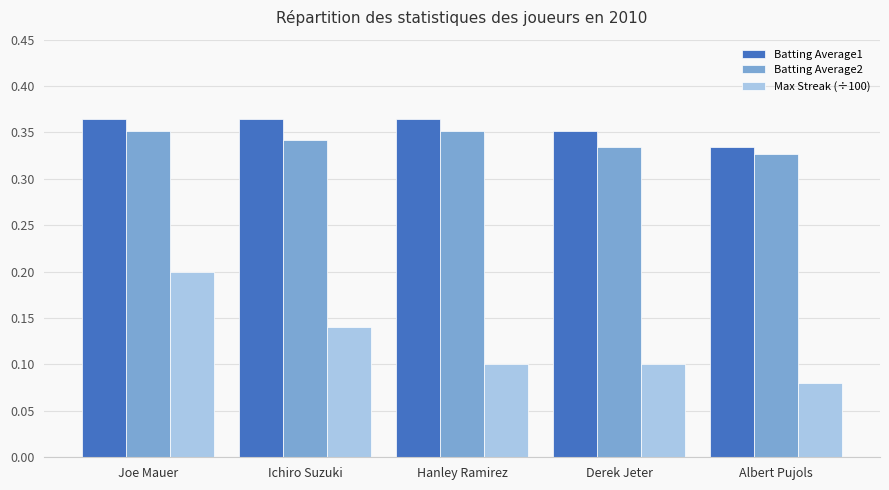

Between Hanley Ramirez and Albert Pujols, which series saw the biggest shift?

Batting Average1